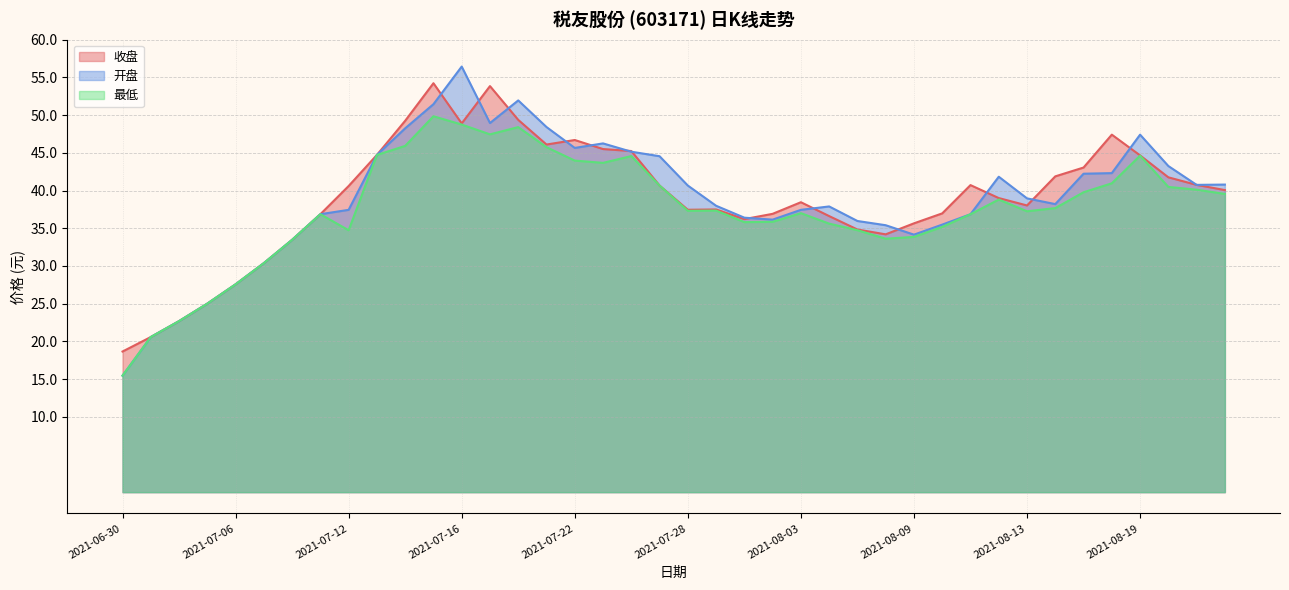

What position from the right is 2021-08-16?

7